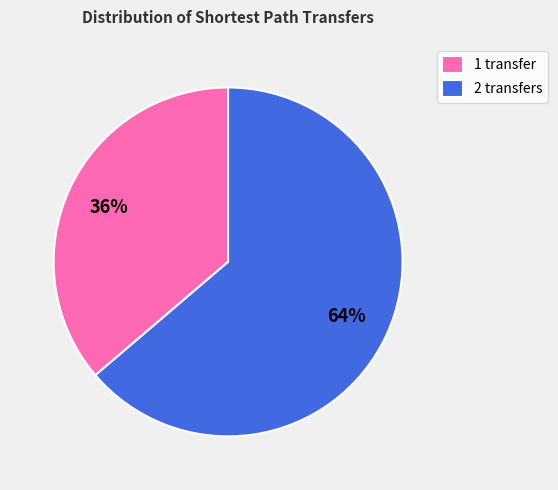

Which slice is the smallest?

1 transfer